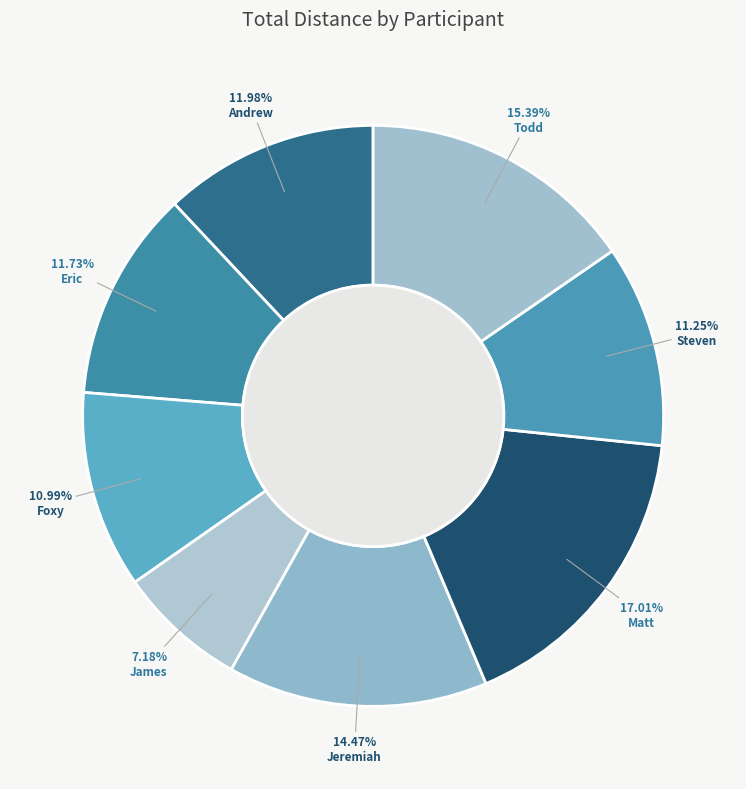

True or false: Jeremiah accounts for 3% of the total.

False